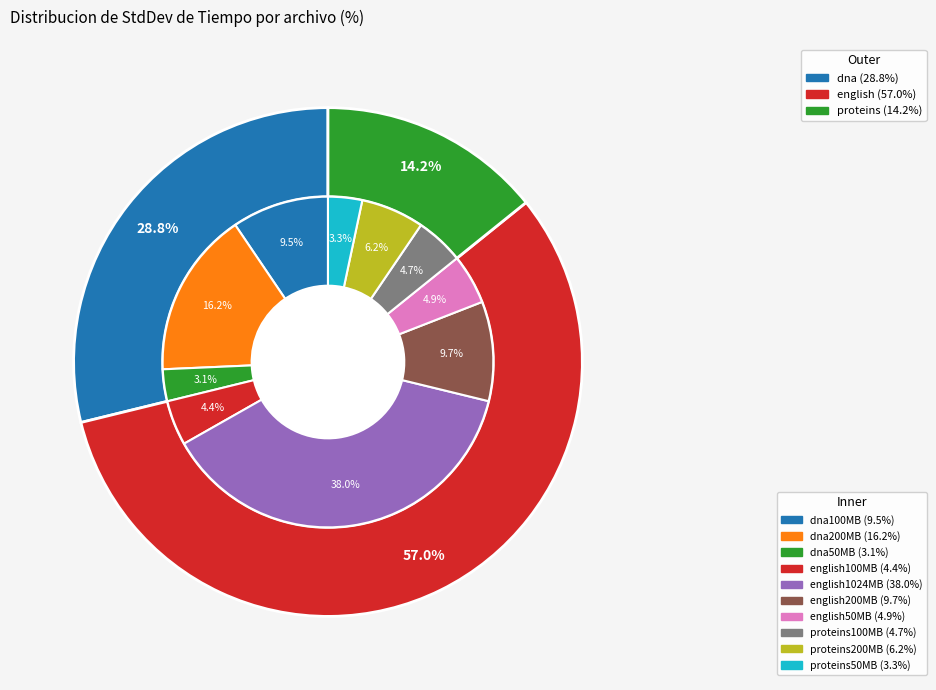

To the nearest percent, what portion does english1024MB represent?

38%